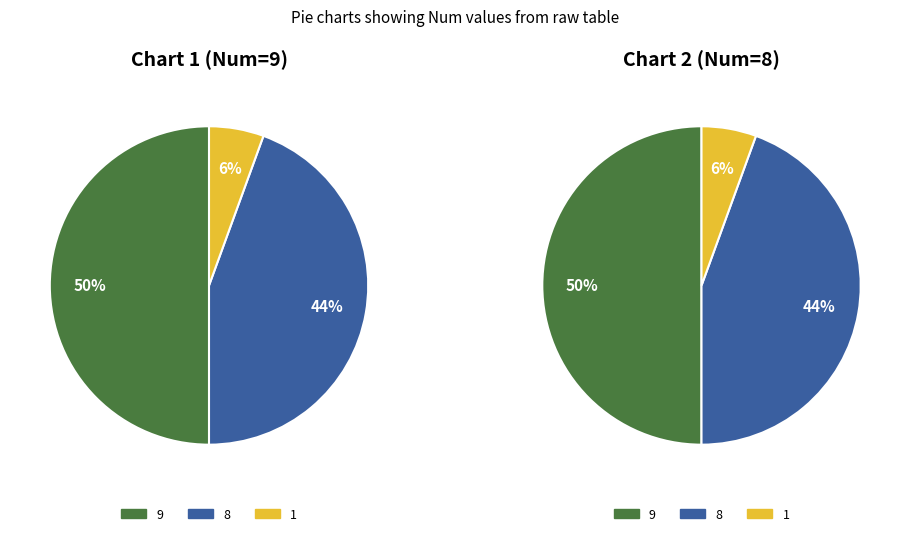

Which slice is the smallest?

1